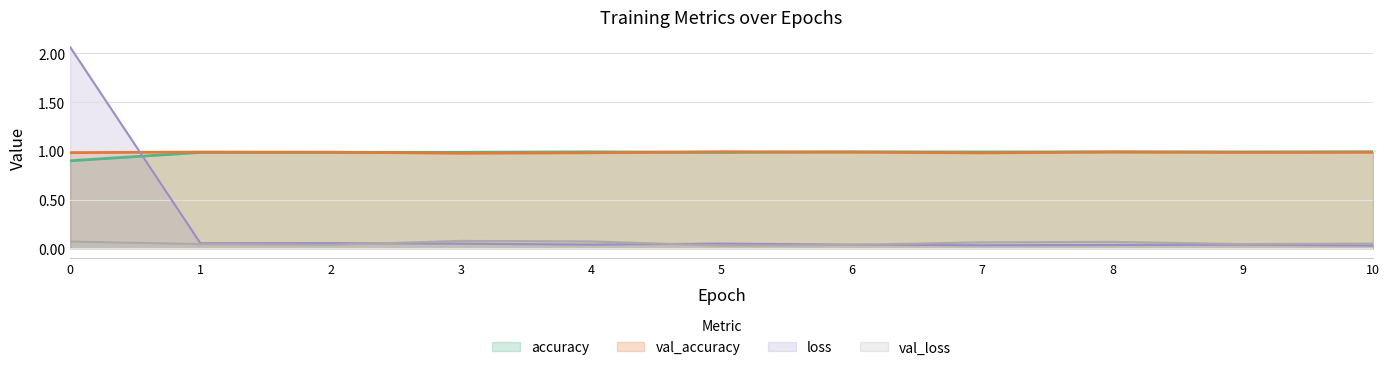

What is the value of the accuracy point at the 1st from the left?

0.9